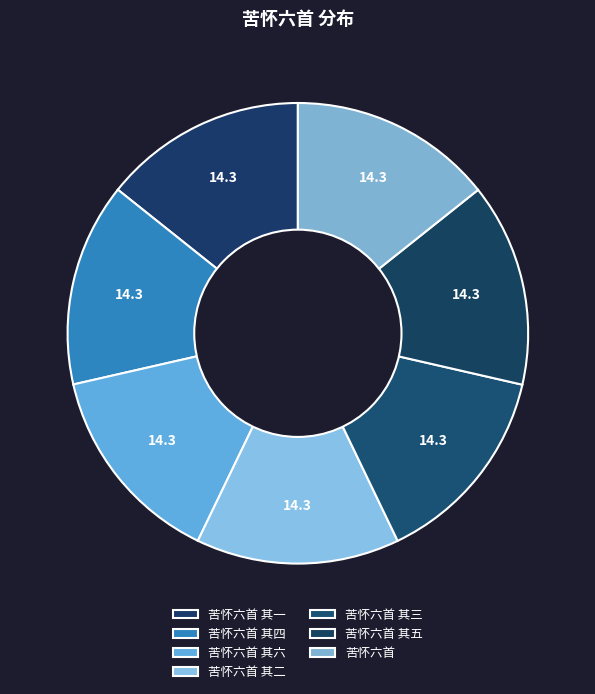

Combined, what portion of the pie is 苦怀六首 其一 and 苦怀六首 其三?

28.6%